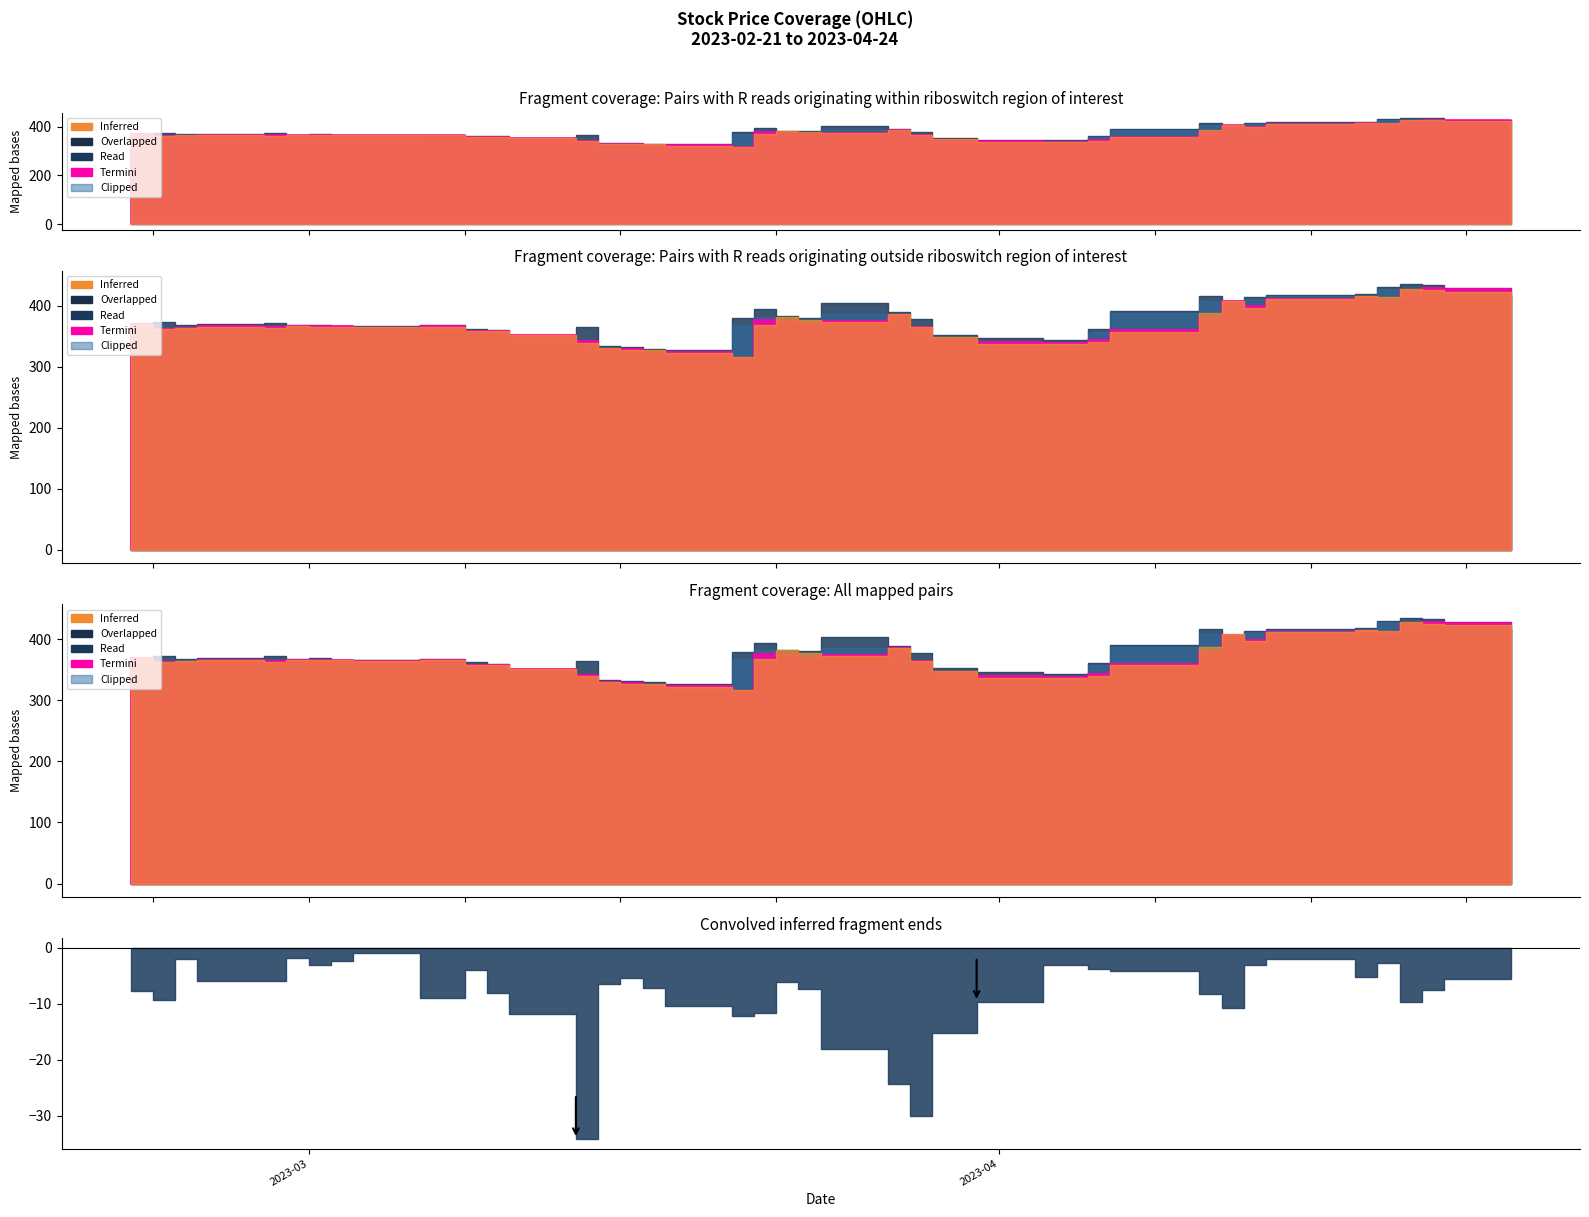

Is the value of Open at 8 greater than the value of High at 39?

No